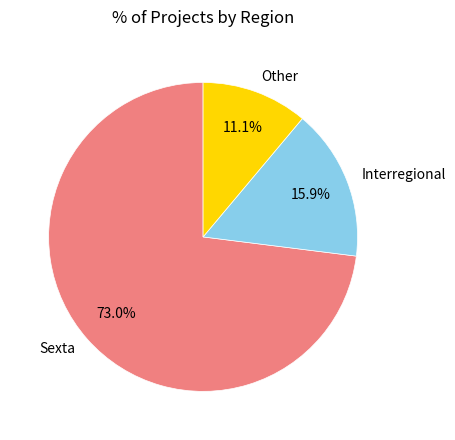

How many segments does this pie chart have?

3